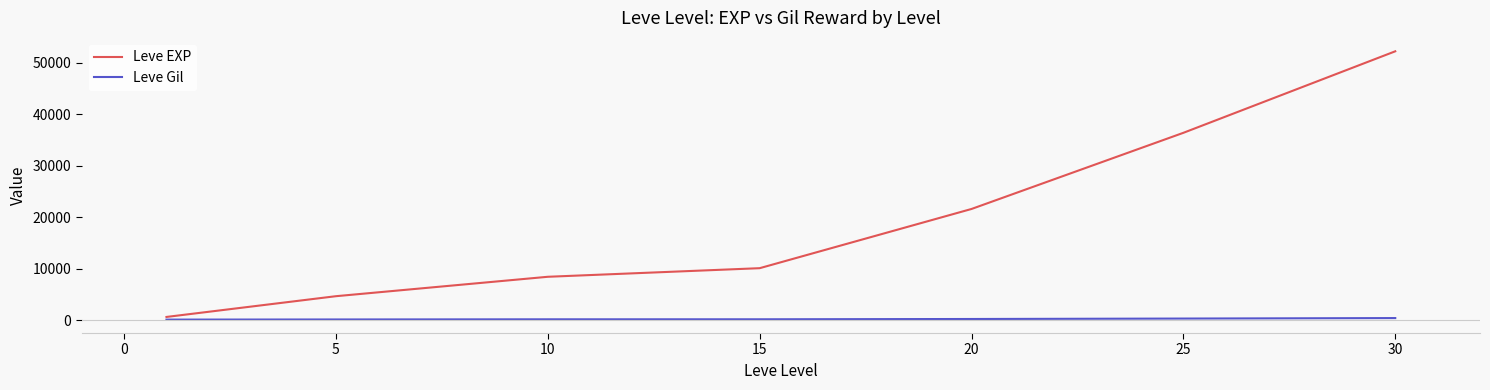

Which series has the largest total across all categories?

Leve EXP